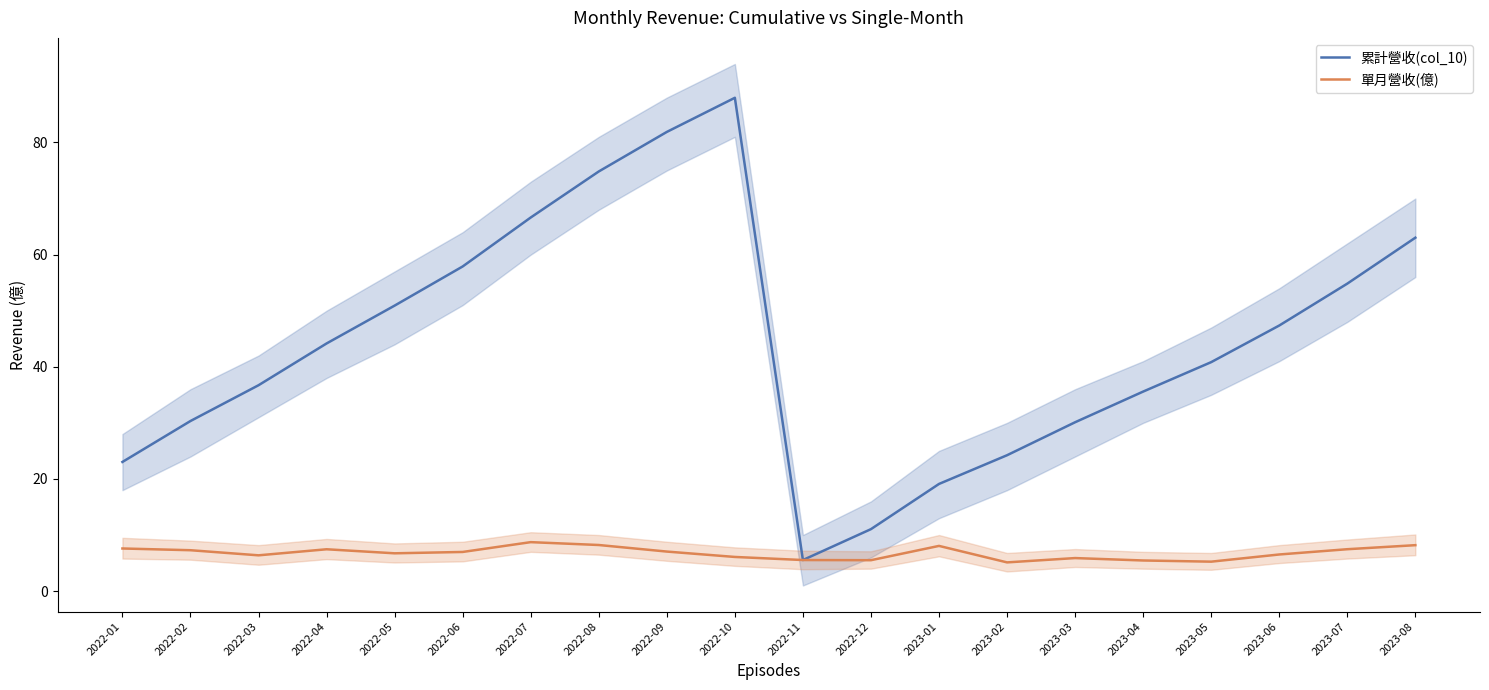

What is the spread (max minus min) of values at 2022-07?

57.9